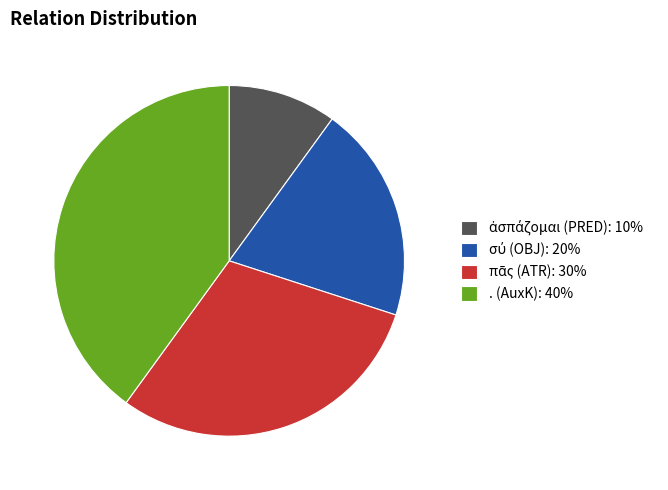

Is there a majority slice in this chart?

No